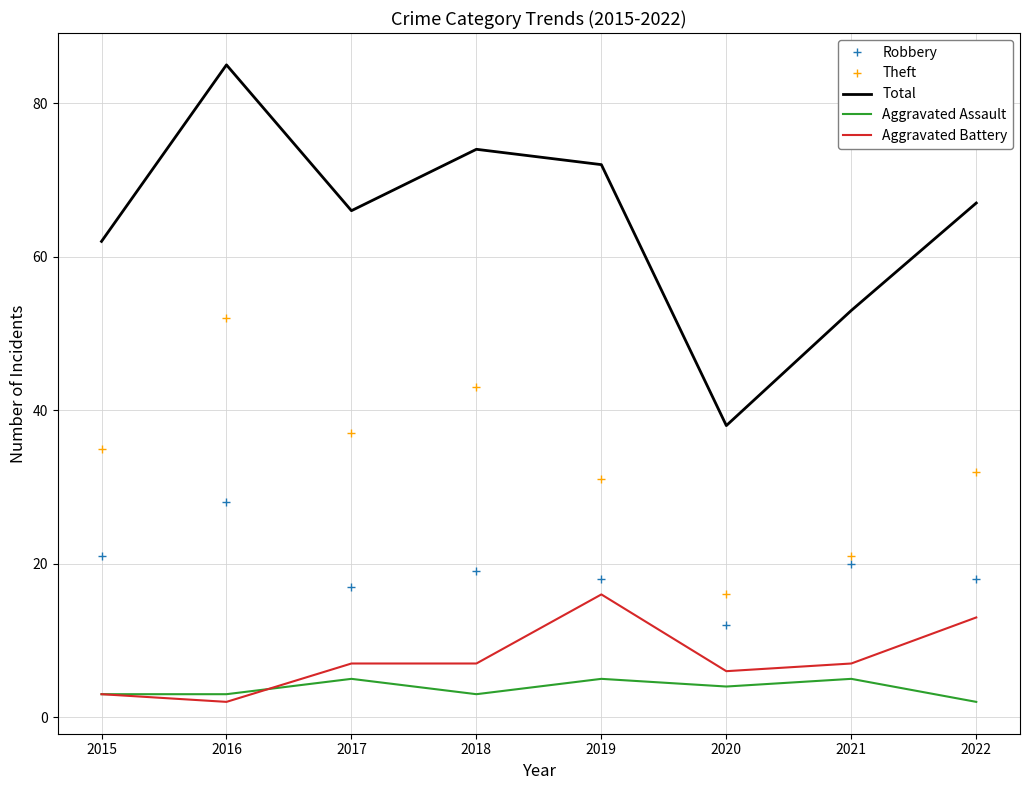

True or false: Theft and Total cross at least once.

False